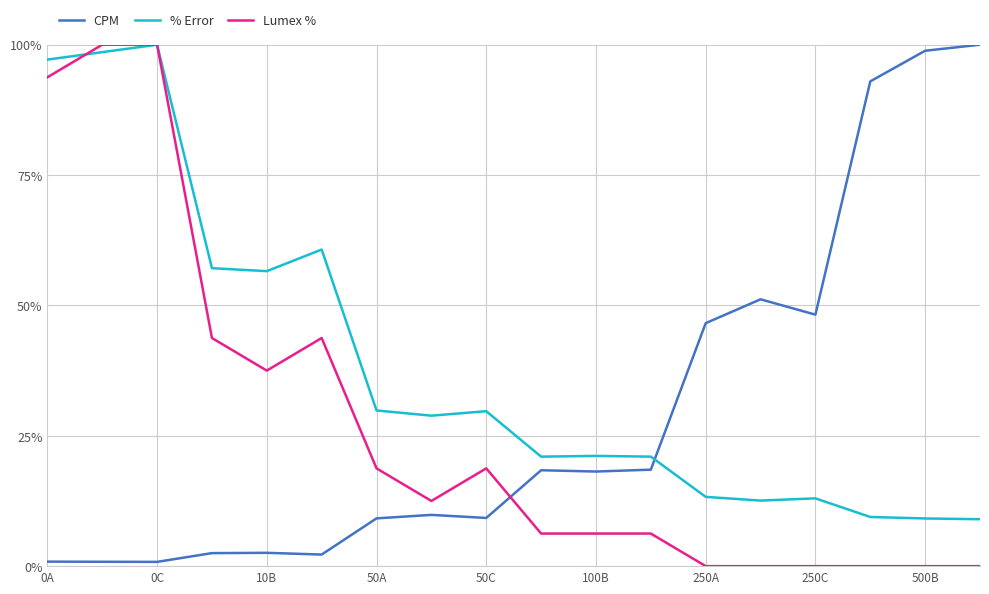

Which series has the largest total across all categories?

% Error